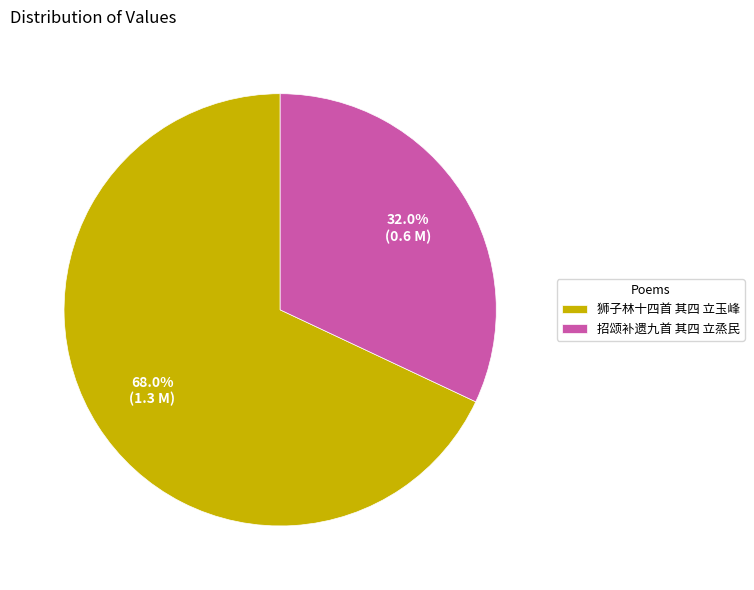

Is there any slice that represents more than half of the pie?

Yes